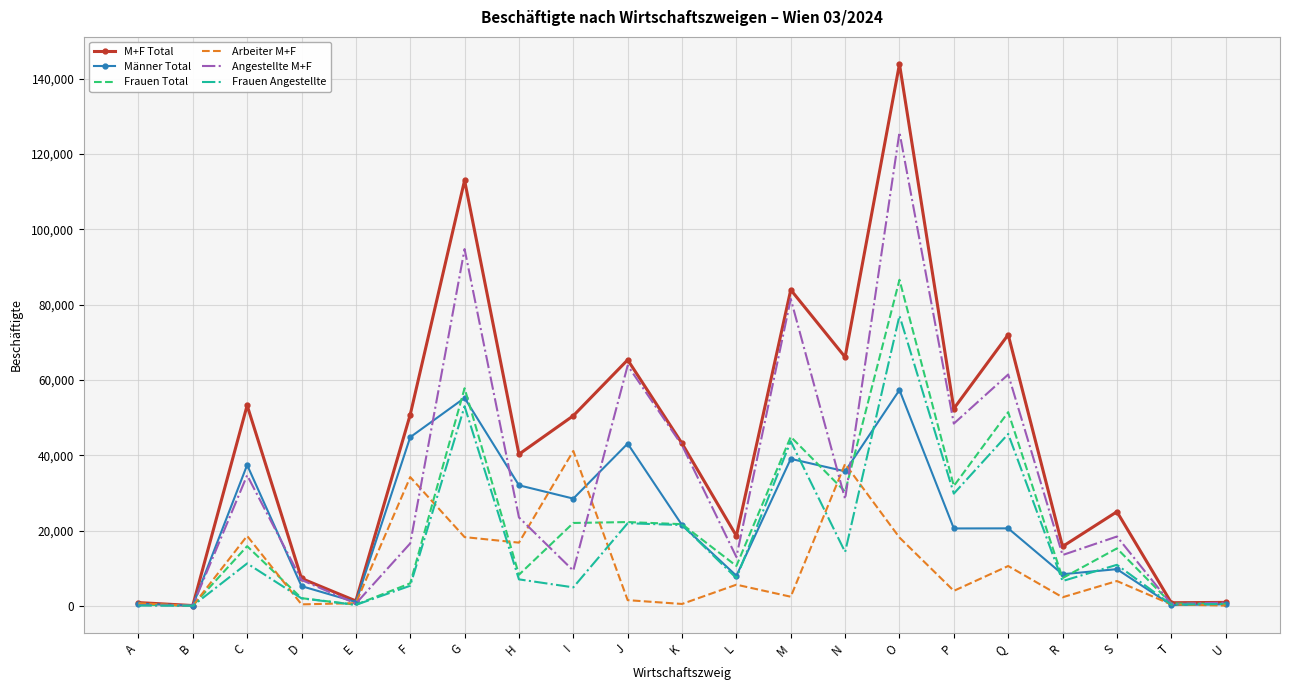

Where is the first local maximum for Arbeiter M+F?

C